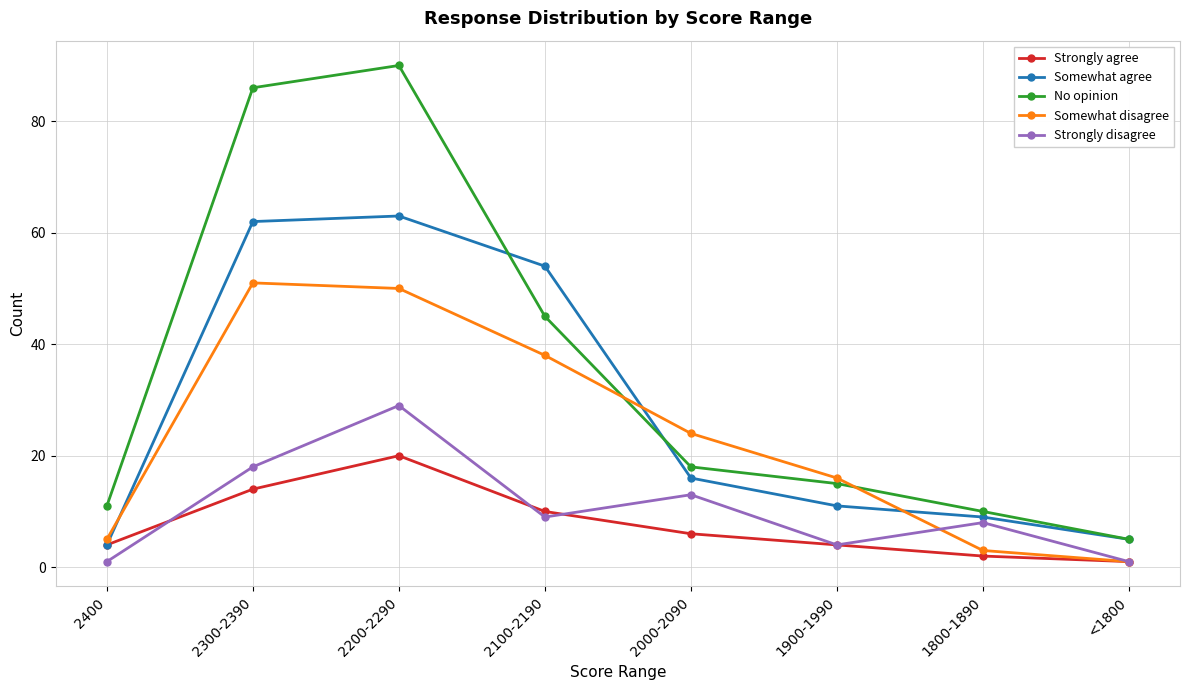

What is the label of the 7th point from the right?

2300-2390